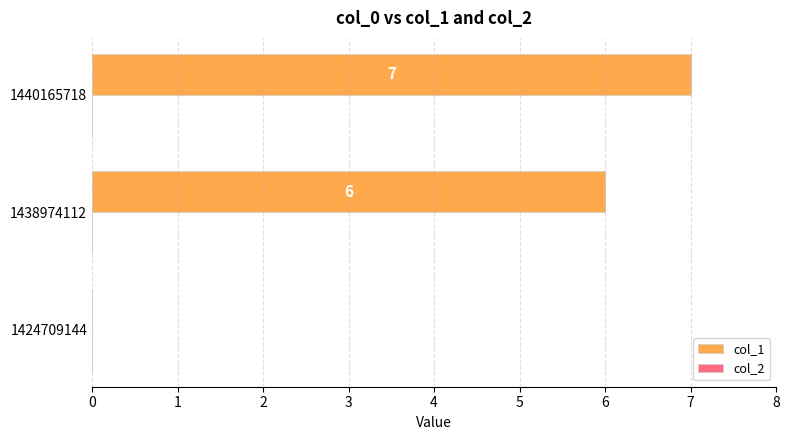

What is the ratio of the value at 1440165718 to the value at 1438974112?

1.2